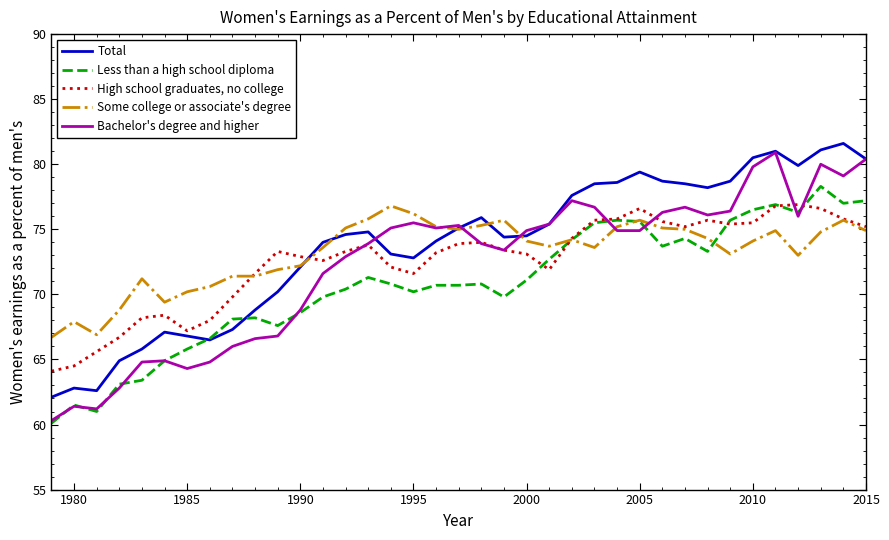

Which series has the widest spread of values?

Bachelor's degree and higher